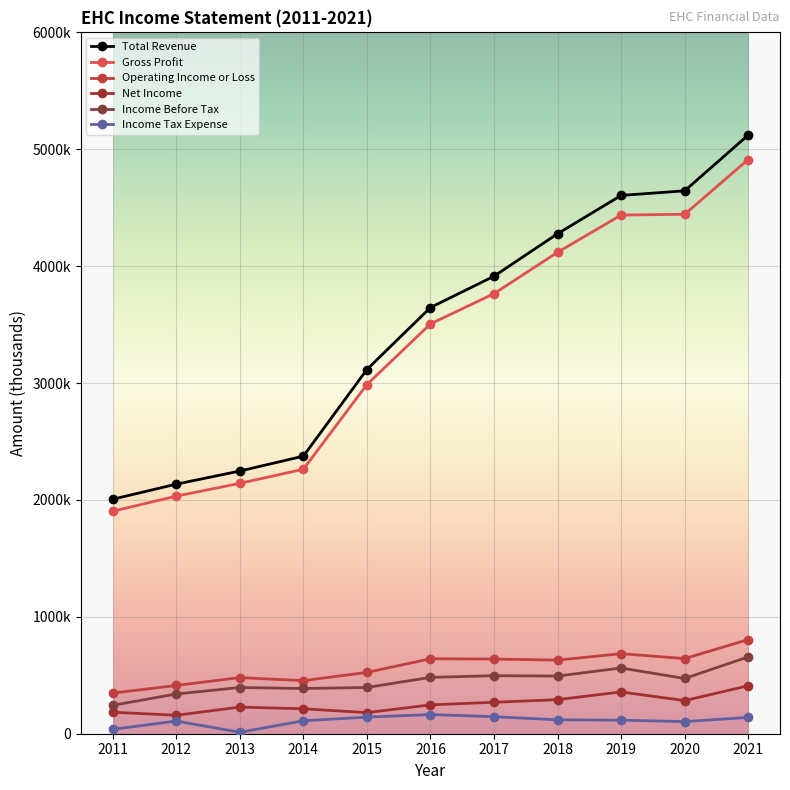

Which series has the largest range (max minus min)?

Total Revenue